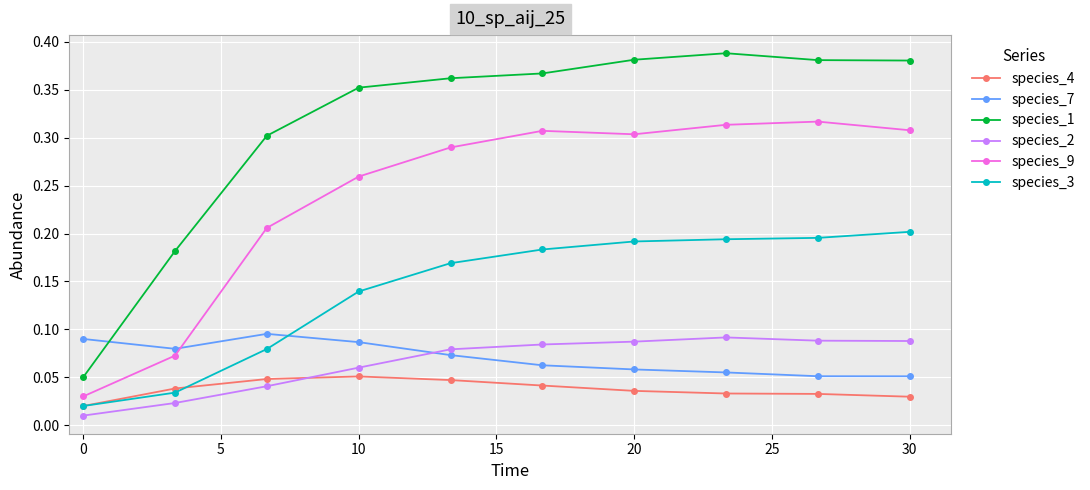

Count the species_7 values in the range 0 to 1.

10